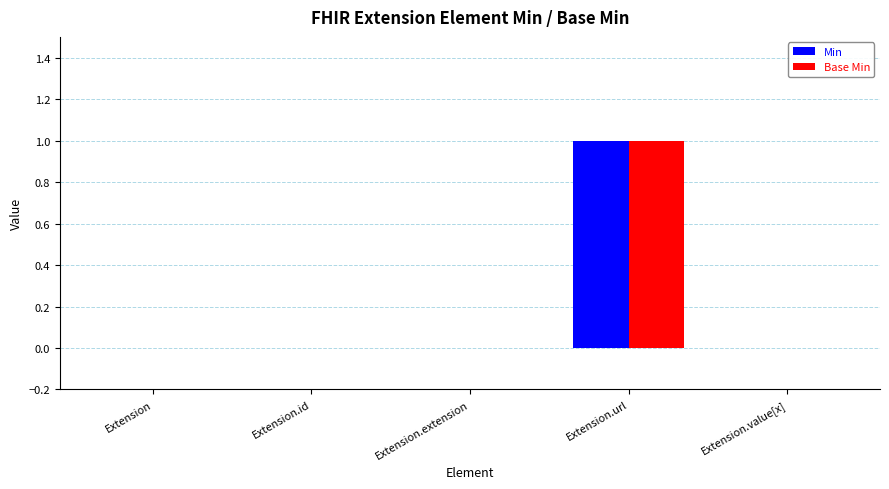

Reading right to left, transcribe all the data shown in this chart.

Min: Extension.value[x]=0	Extension.url=1	Extension.extension=0	Extension.id=0	Extension=0
Base Min: Extension.value[x]=0	Extension.url=1	Extension.extension=0	Extension.id=0	Extension=0